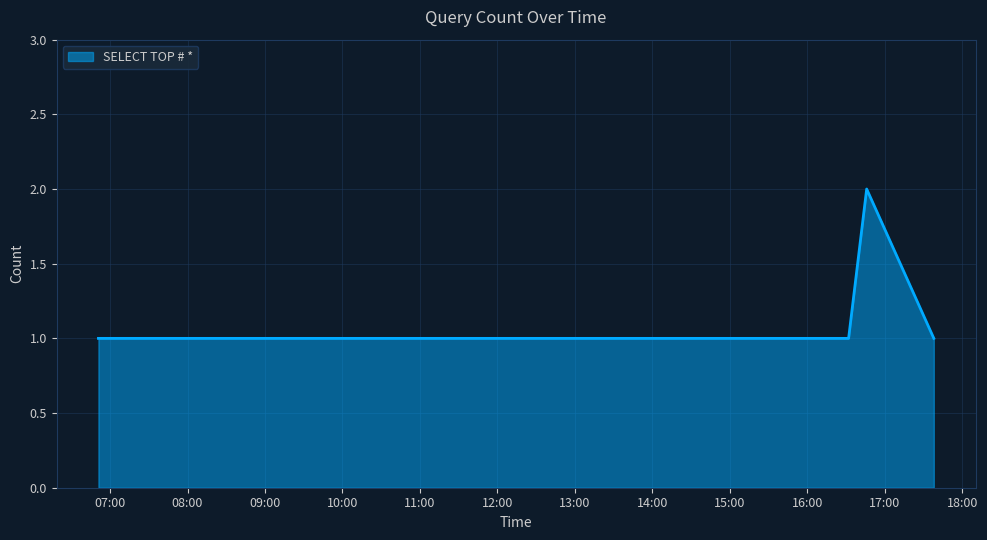

What is the difference between the maximum and minimum values?

1